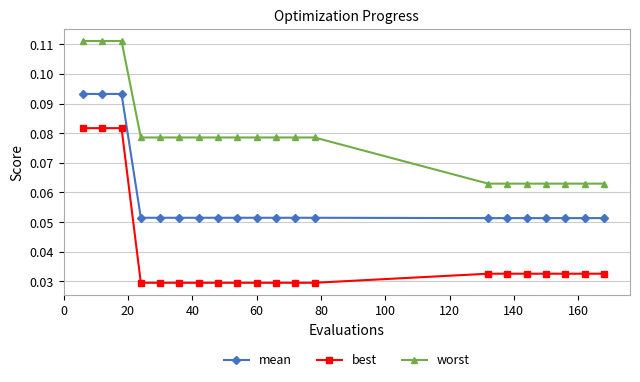

How many mean values are between 0 and 1?

20